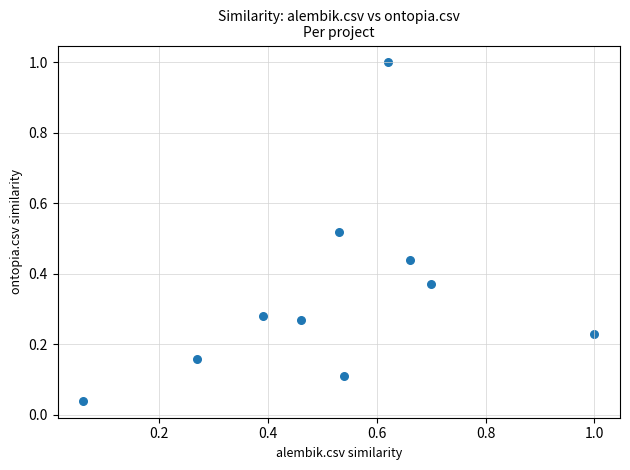

What is the range of X values (max minus min)?

0.9